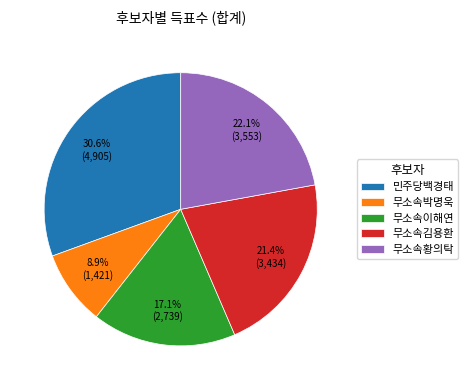

To the nearest percent, what is the average slice percentage?

20%